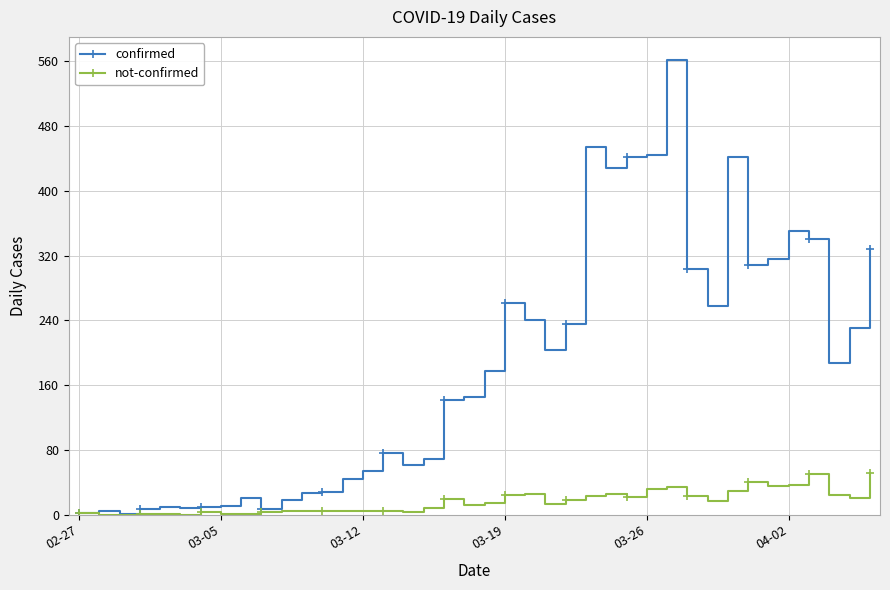

True or false: confirmed has more than 0 points higher than both neighbors.

True